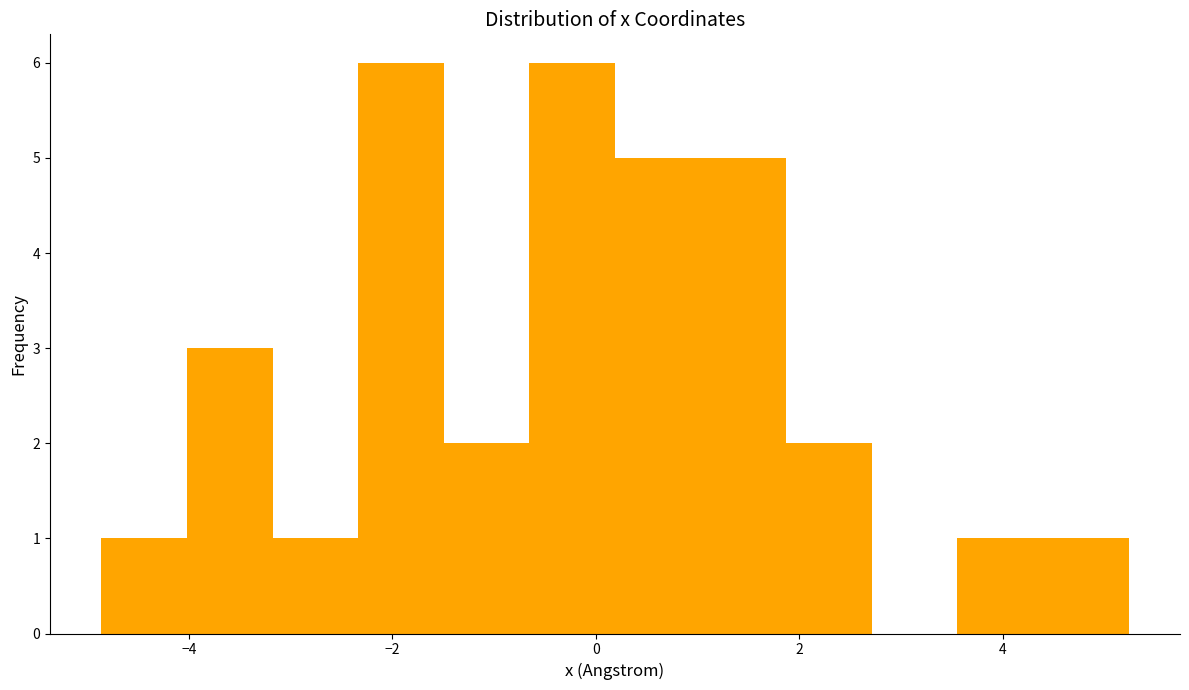

What is the height of the bar covering -3.2 to -2.4 on the x-axis? Neither the bar edges nor the heights are printed on the chart, so give them approximately, as read against the axes.

1